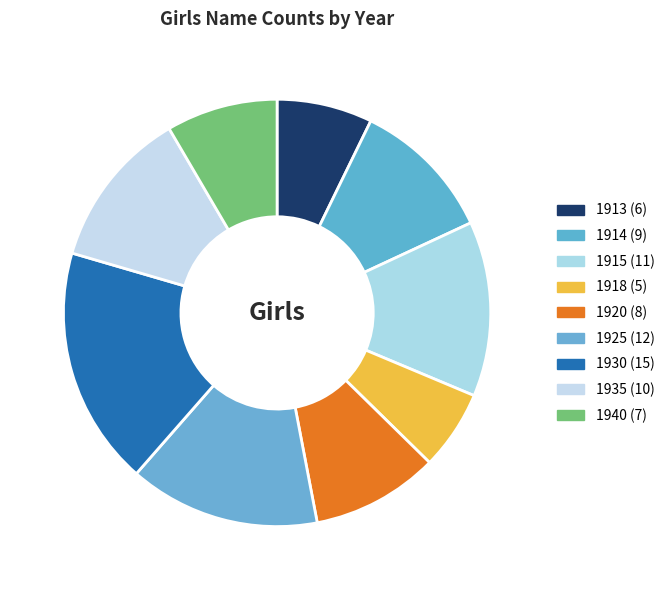

Which slice is the largest?

1930